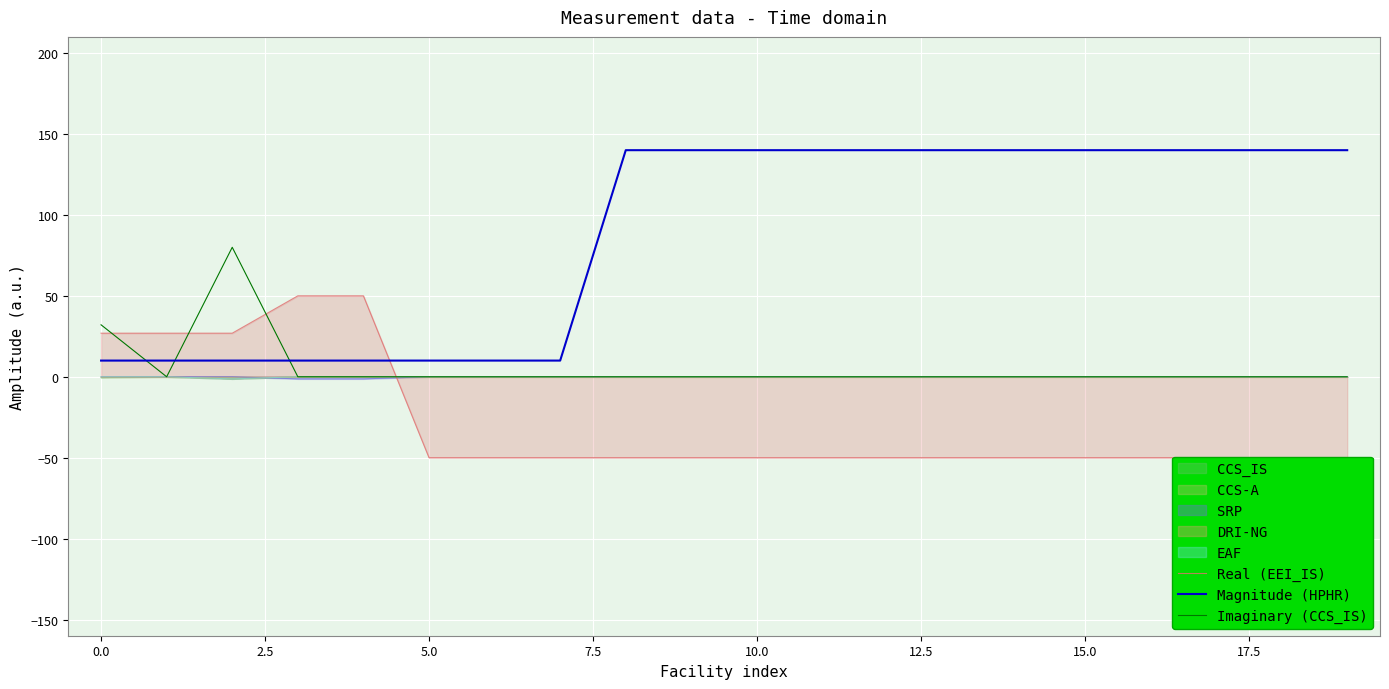

True or false: Imaginary (CCS_IS) and Real (EEI_IS) intersect in this chart.

True